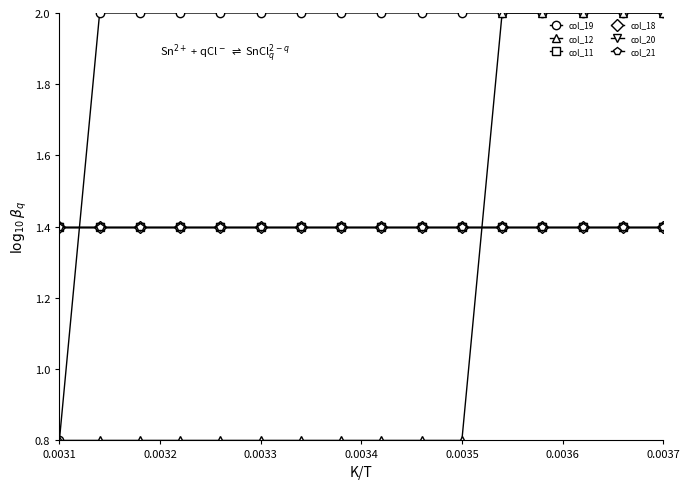

Does the chart have visible grid lines?

No